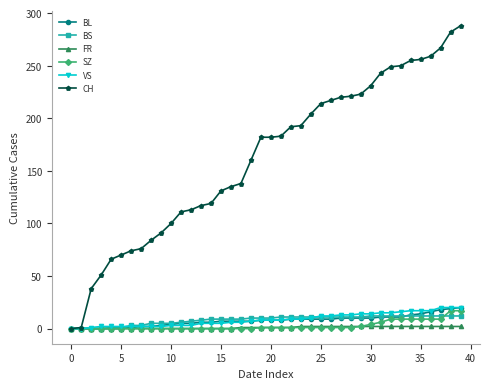

At how many categories does at least one series exceed 151?

22